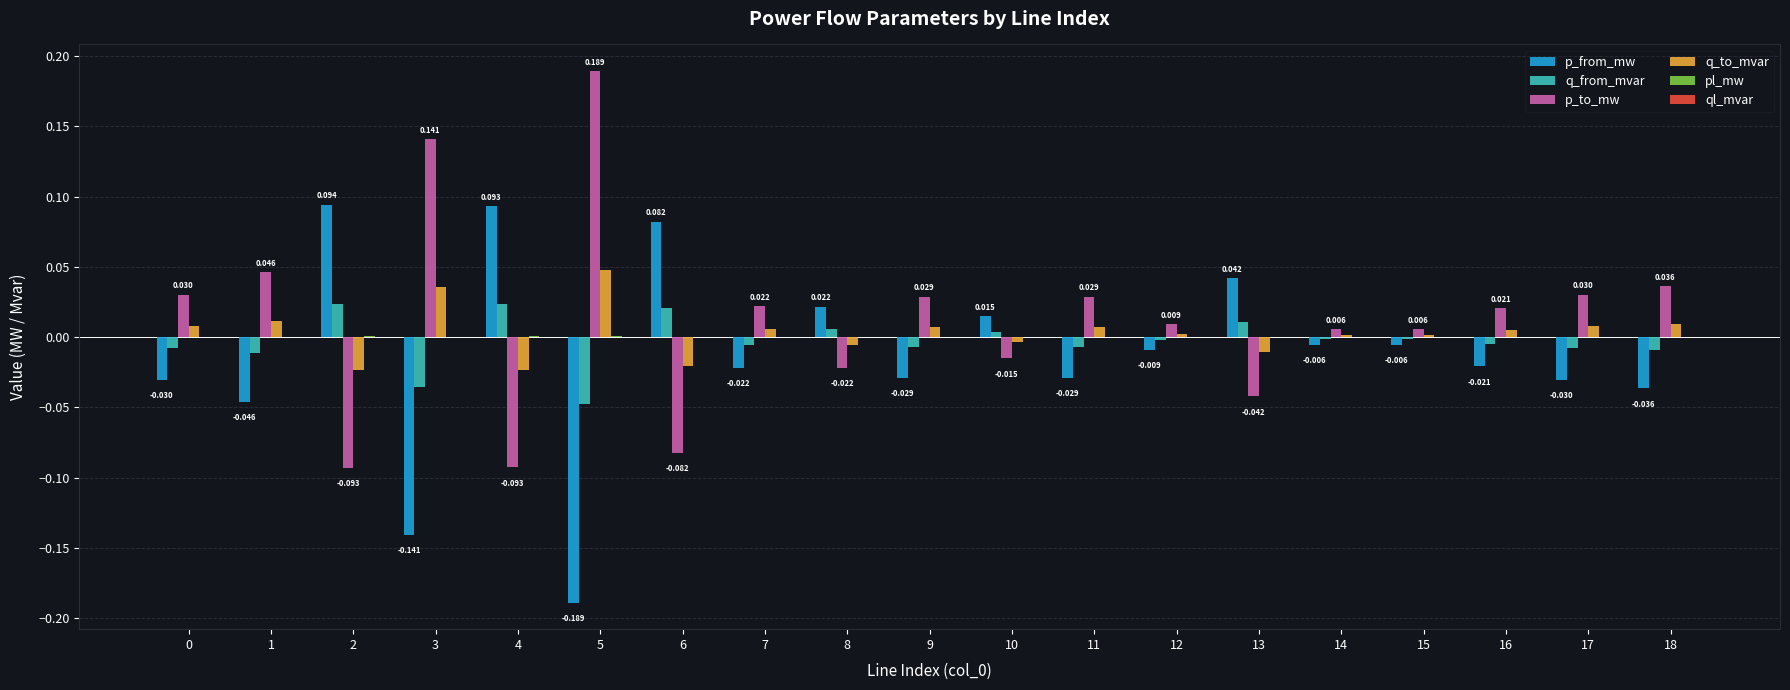

Is the value of p_to_mw at 9 greater than the value of p_from_mw at 13?

No